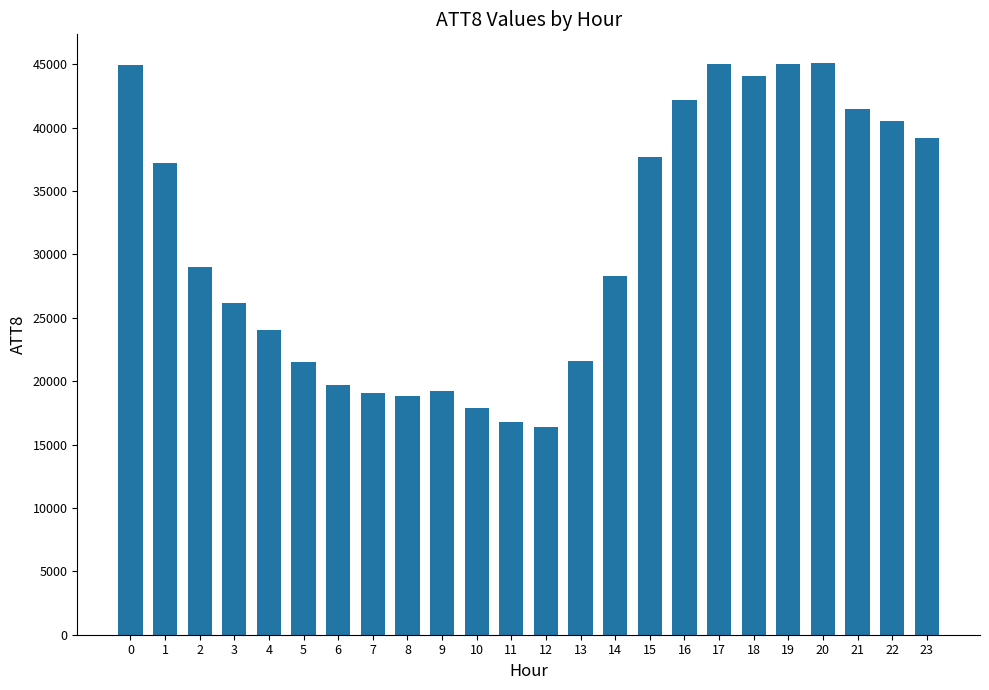

What is the ratio of the value at 0 to the value at 5?

2.1